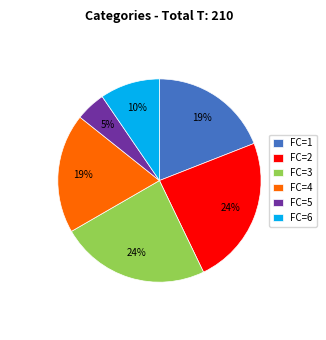

To the nearest percent, what is the average slice percentage?

17%